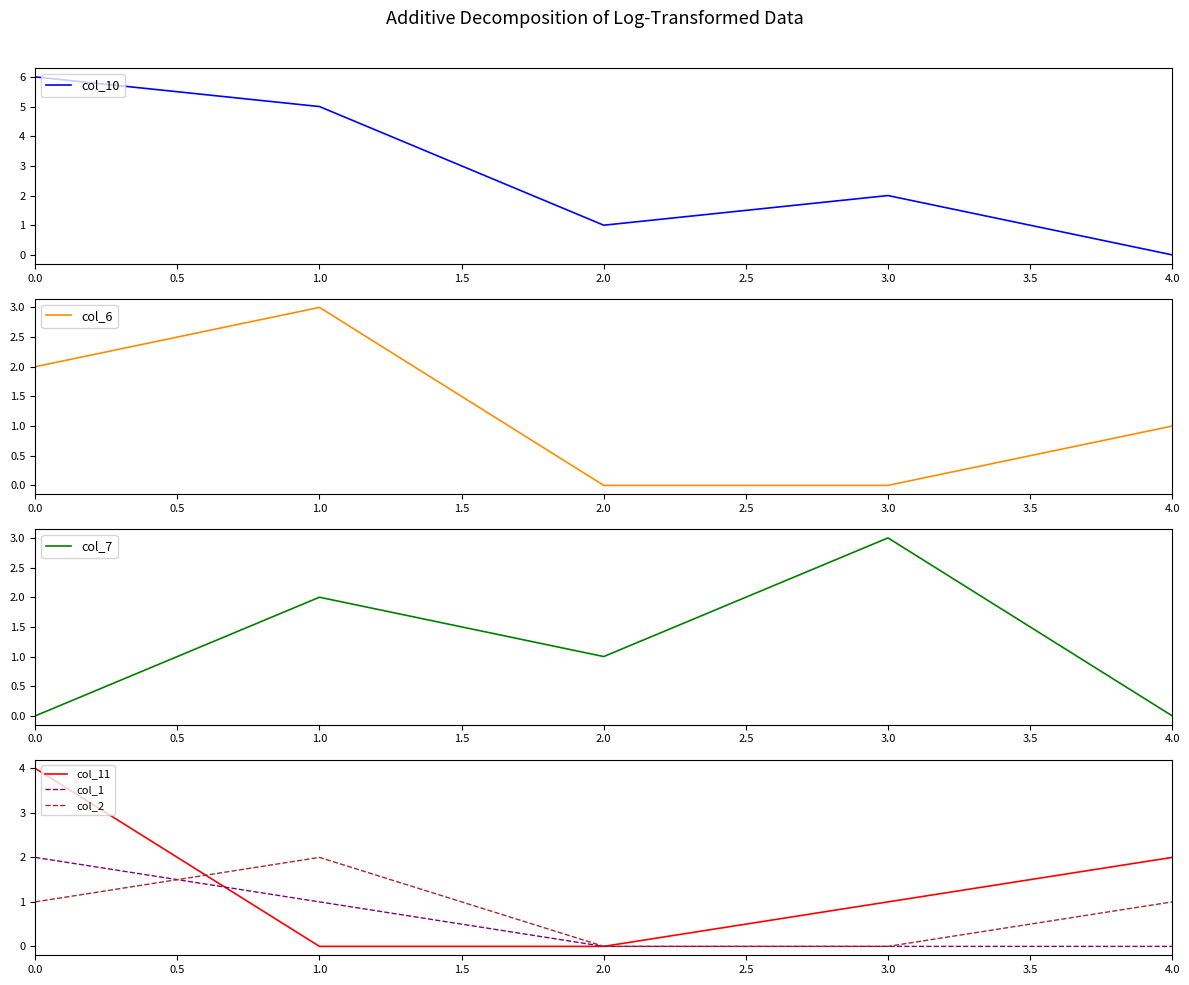

True or false: col_6 has more than 1 points higher than both neighbors.

False